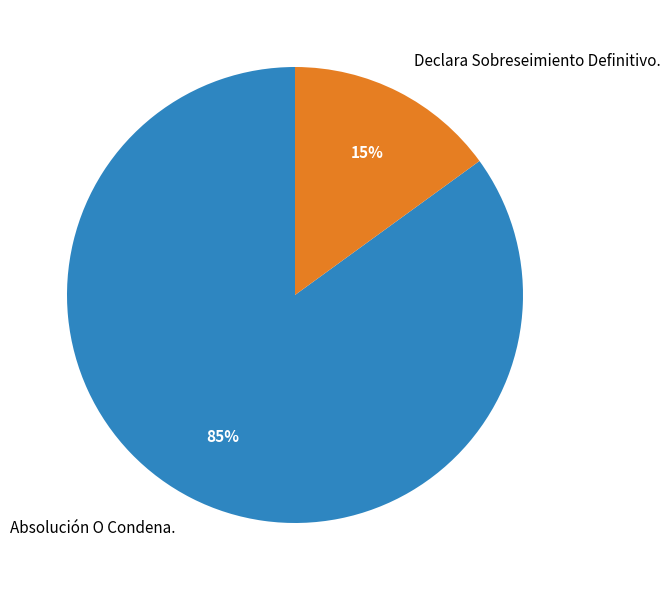

Approximately how many times larger is the value at Absolución O Condena. compared to Declara Sobreseimiento Definitivo.?

5.7